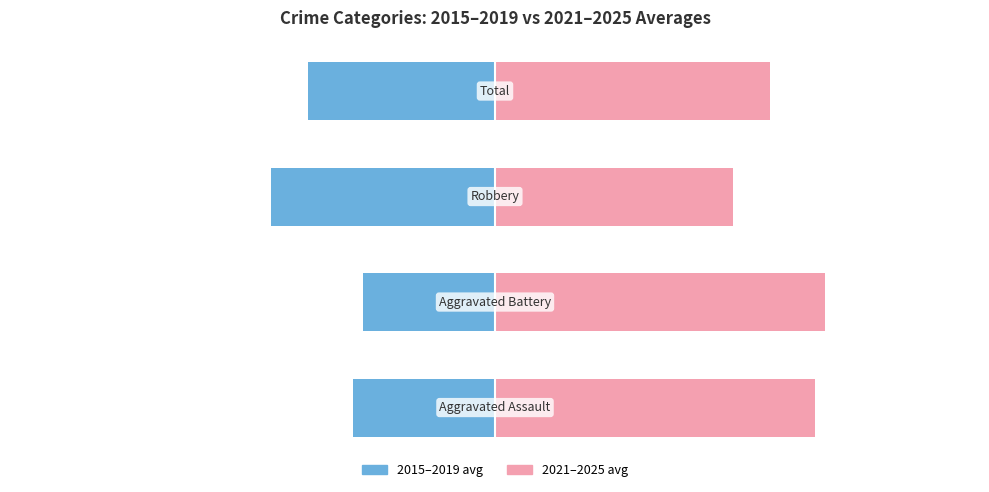

Reading left to right, what are all the values shown in this chart?

2015–2019 avg: −125=-30.8	−100=-28.6	−75=-48.4	−50=-40.4
2021–2025 avg: −125=69.2	−100=71.4	−75=51.6	−50=59.6